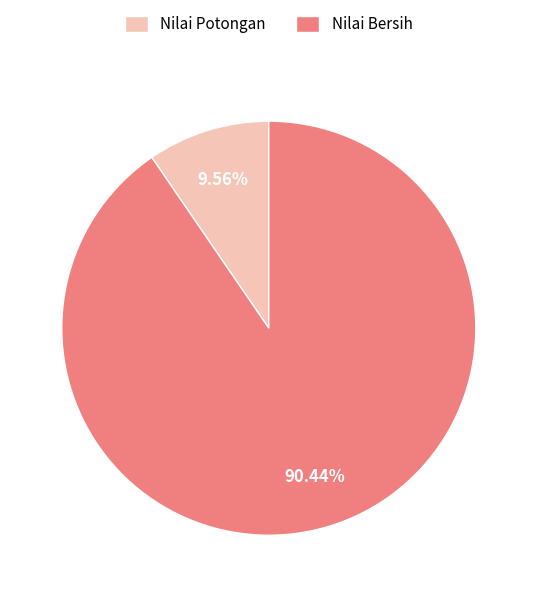

Which slice is the largest?

Nilai Bersih